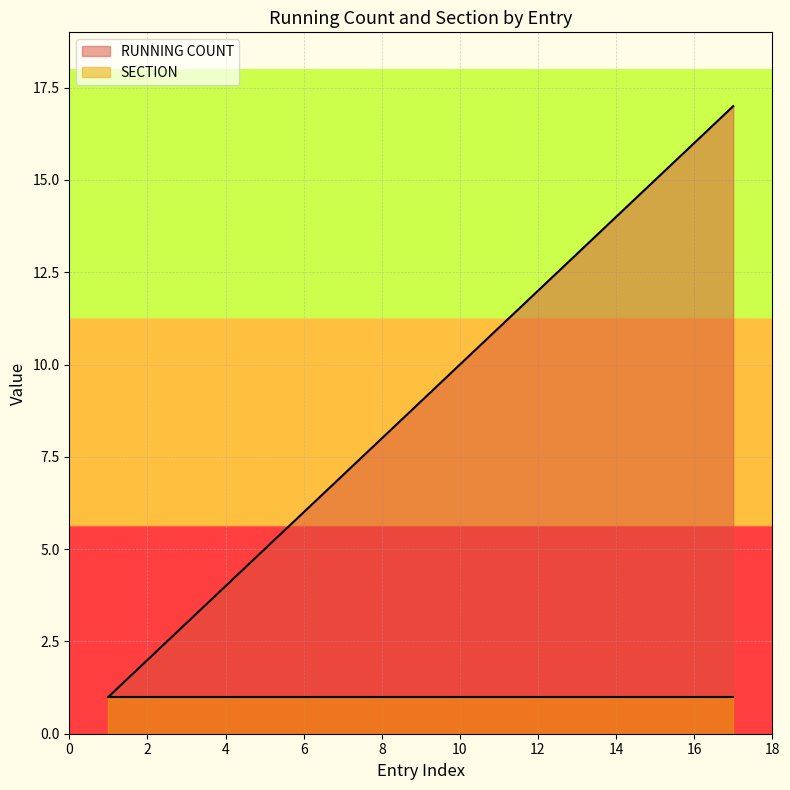

What is the average value?

9